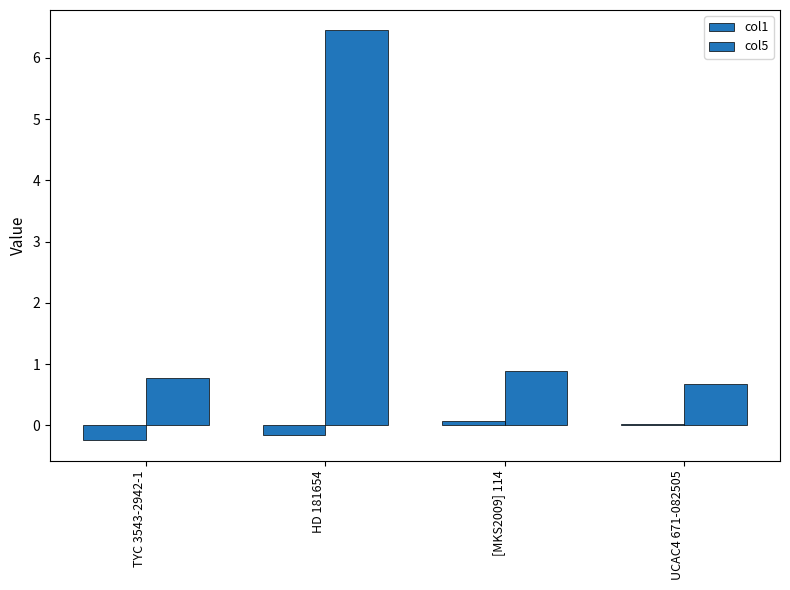

Reading right to left, transcribe all the data shown in this chart.

col1: 0.0	0.1	-0.2	-0.2
col5: 0.7	0.9	6.4	0.8